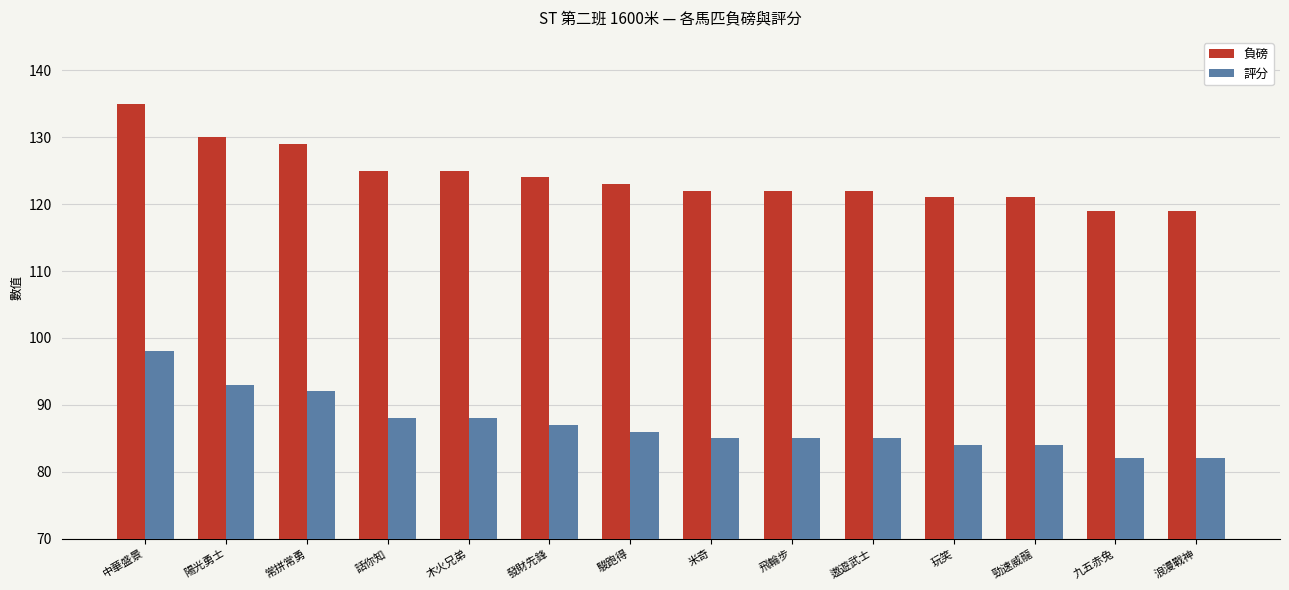

How many bars are there in total?

28